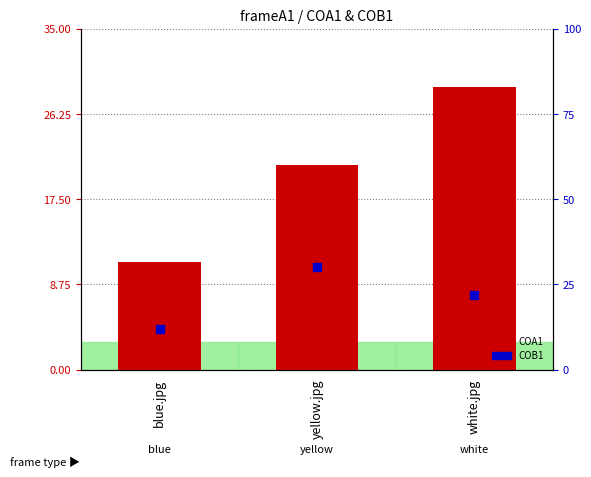

Is the value of COB1 at yellow.jpg greater than the value of COA1 at yellow.jpg?

Yes